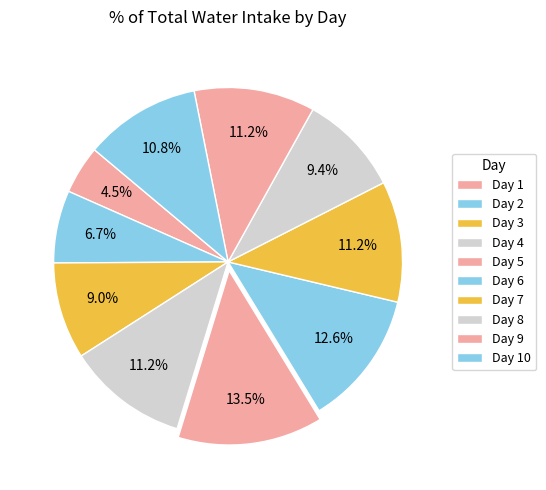

Count the number of slices in the pie.

10